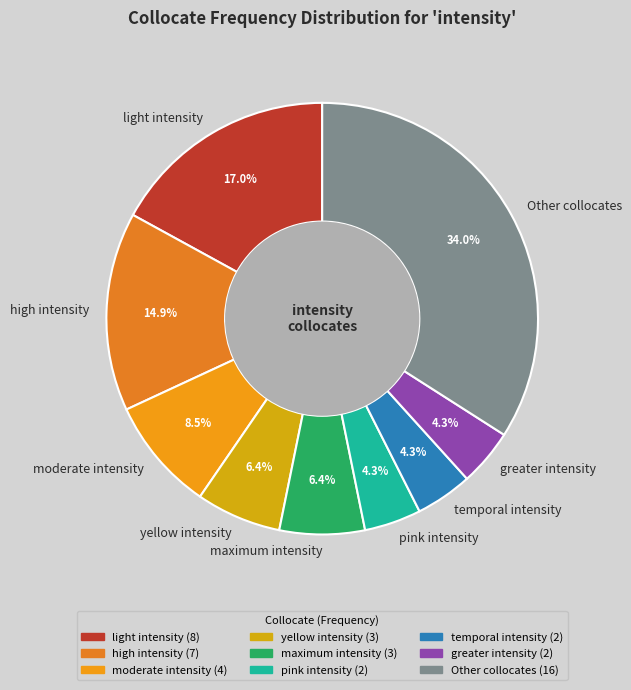

What is the total percentage of light intensity and high intensity?

31.9%